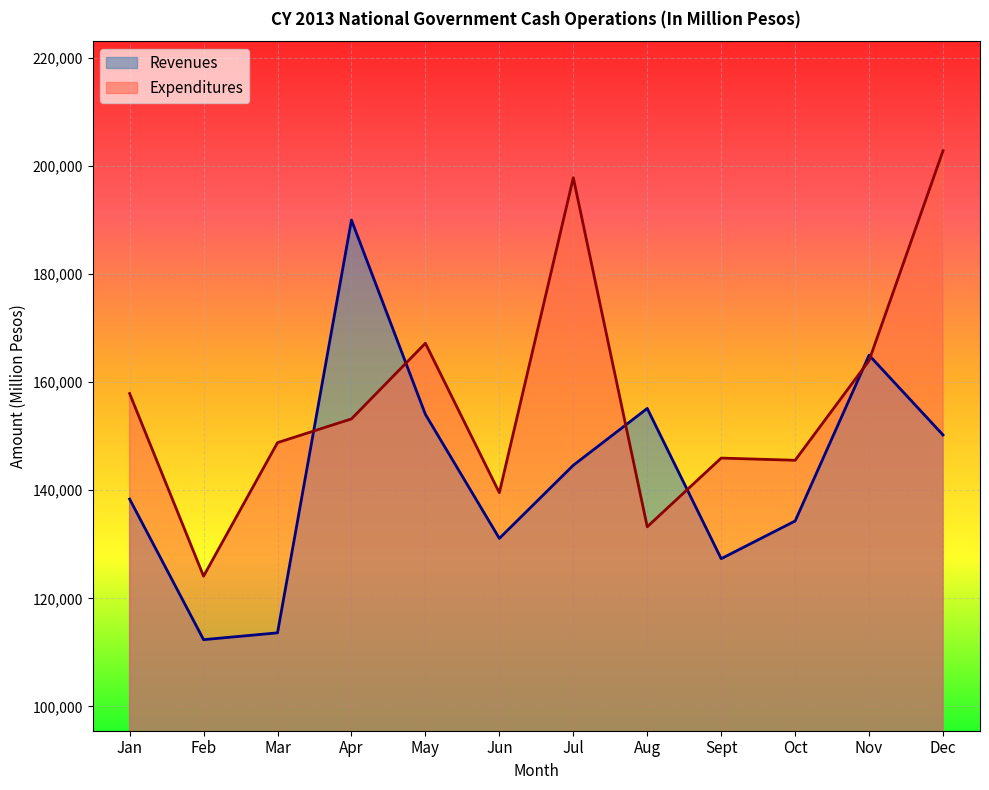

What is the average value of the Expenditures series?

156680